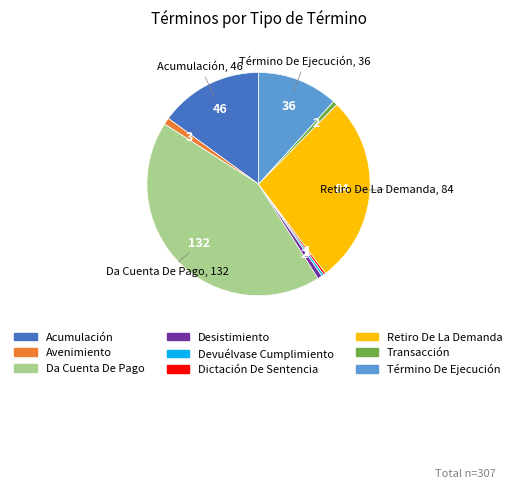

Between Acumulación and Retiro De La Demanda, which is larger?

Retiro De La Demanda